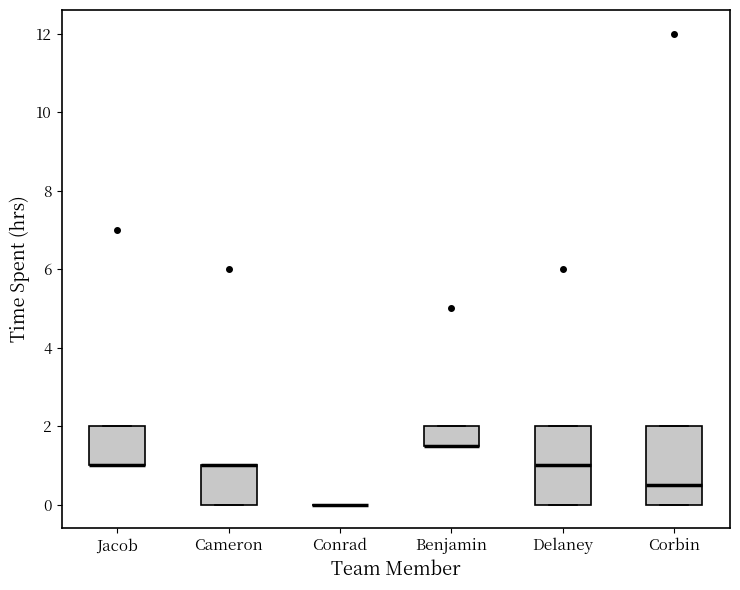

Reading left to right, read every box against the y-axis: the position of its median line, the range the box covers, and the ends of its whiskers. The values are not printed on the chart, so give them approximately, as read against the axis.

Jacob: median 1.0 (drawn on the box's lower edge), box 1.0 to 2.0, whiskers 1.0 to 2.0
Cameron: median 1.0 (drawn on the box's upper edge), box 0.0 to 1.0, whiskers 0.0 to 1.0
Conrad: box collapsed to a line at 0.0, whiskers 0.0 to 0.0
Benjamin: median 1.6 (drawn on the box's lower edge), box 1.6 to 2.0, whiskers 1.6 to 2.0
Delaney: median 1.0, box 0.0 to 2.0, whiskers 0.0 to 2.0
Corbin: median 0.6, box 0.0 to 2.0, whiskers 0.0 to 2.0